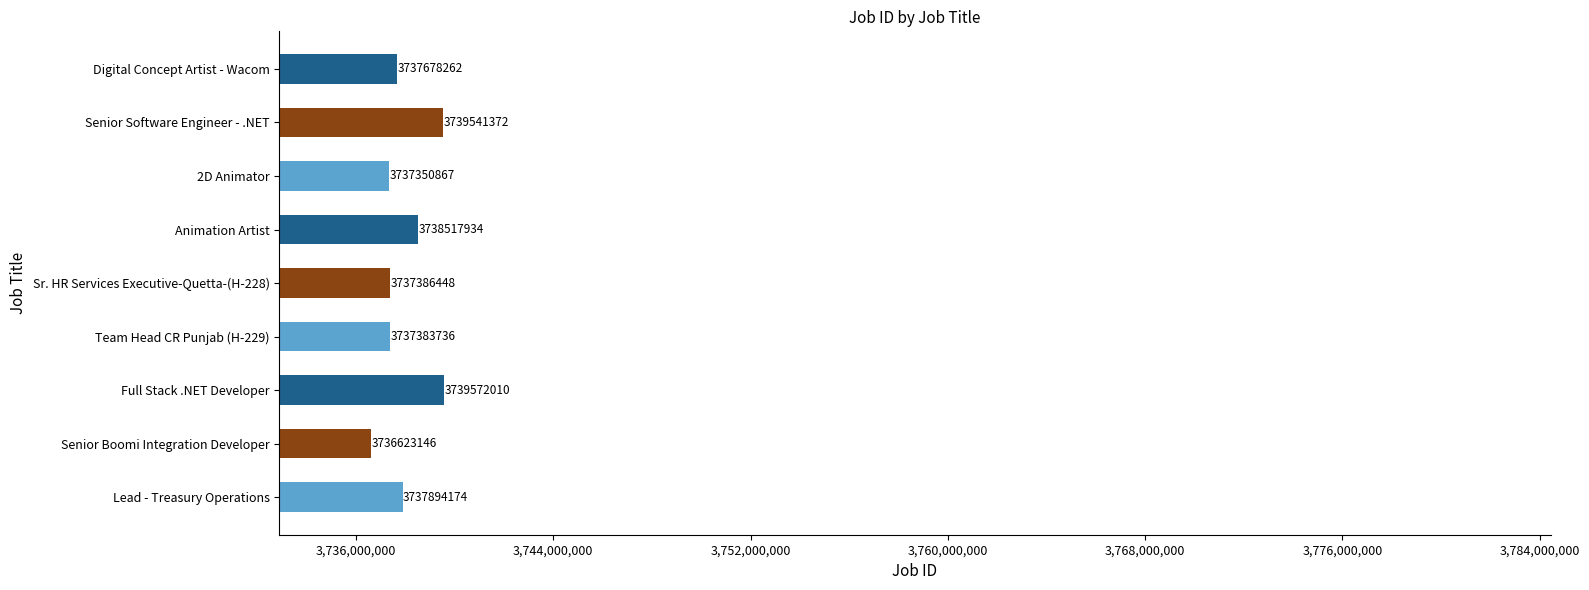

True or false: the data shows 3737386448 at Sr. HR Services Executive-Quetta-(H-228).

True